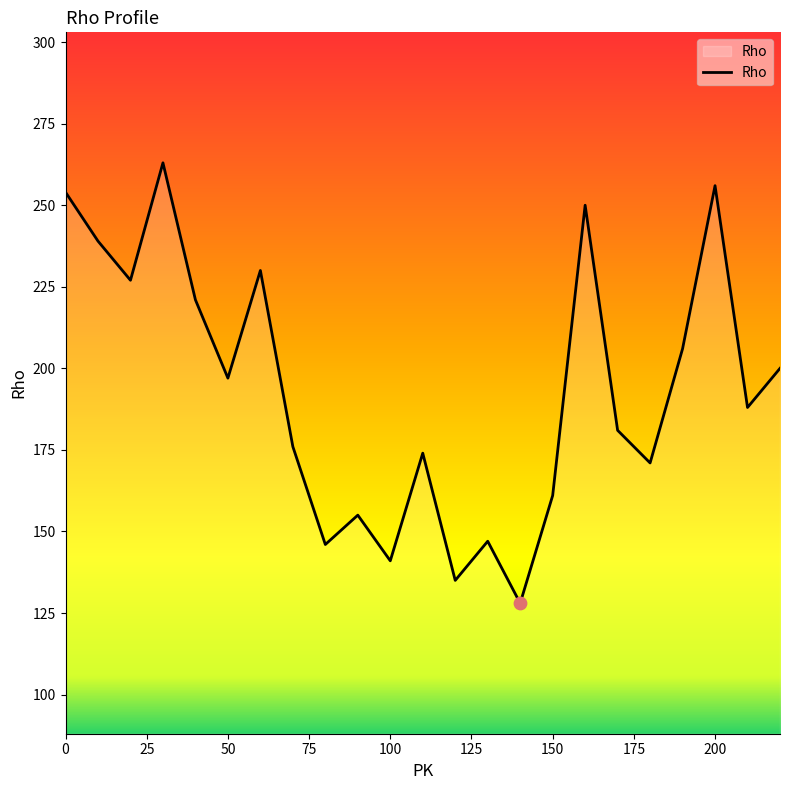

What is the difference between the maximum and minimum values?

135